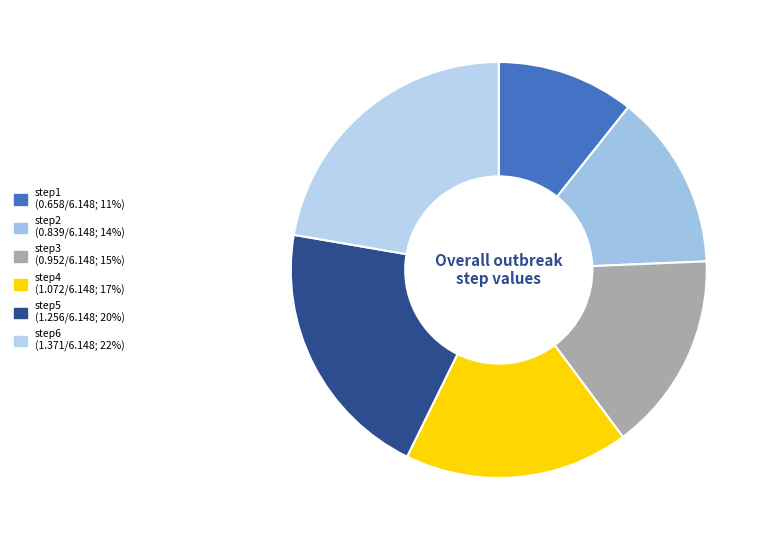

Does step2 represent more than half of the total?

No